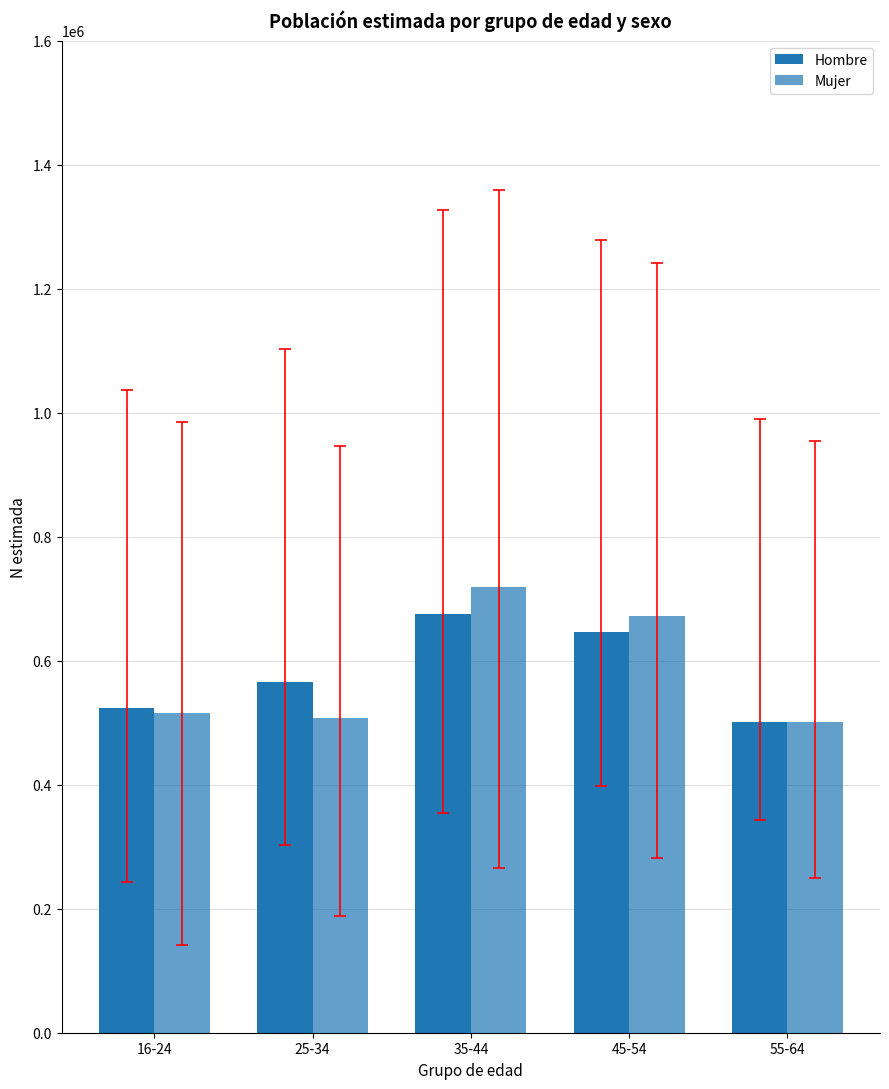

How many bars are there in each group?

2